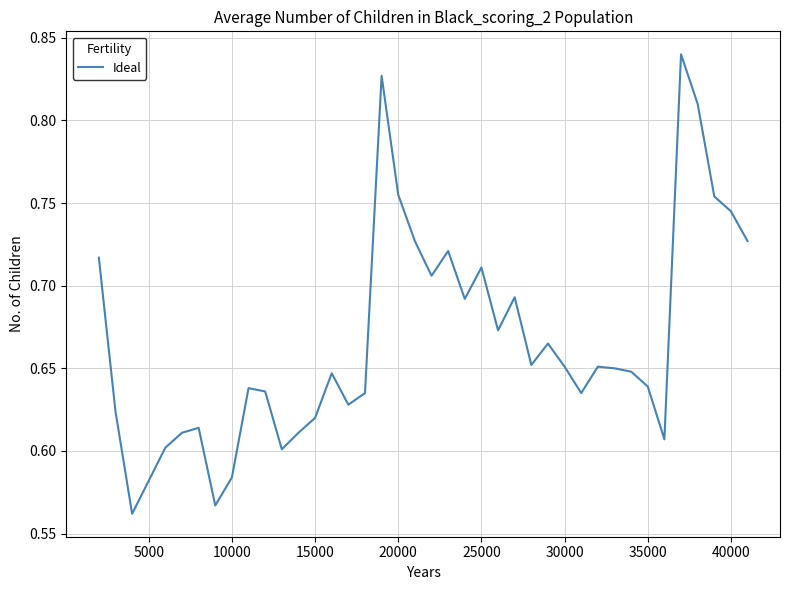

Does the chart display data point markers on the line(s)?

No